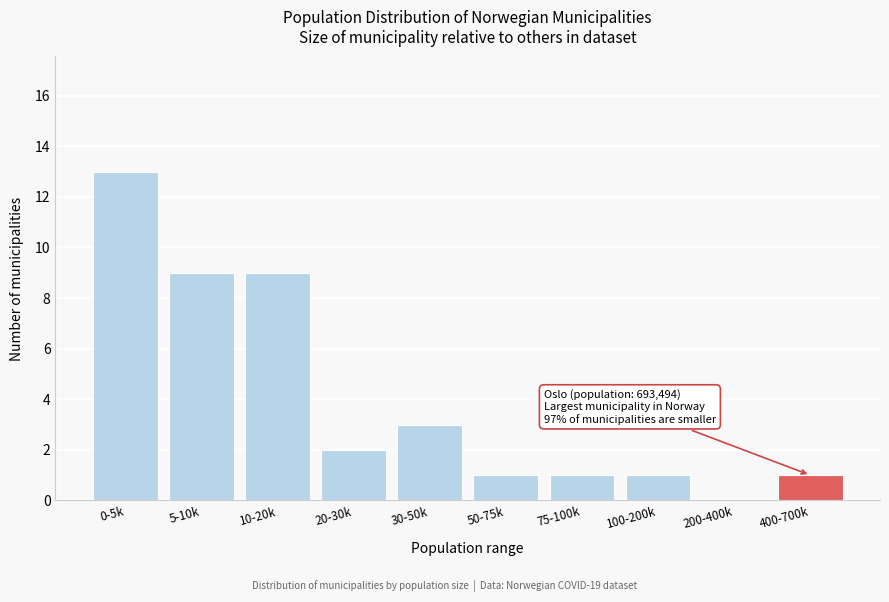

Reading left to right, transcribe all the data shown in this chart.

0-5k=13	5-10k=9	10-20k=9	20-30k=2	30-50k=3	50-75k=1	75-100k=1	100-200k=1	200-400k=0	400-700k=1